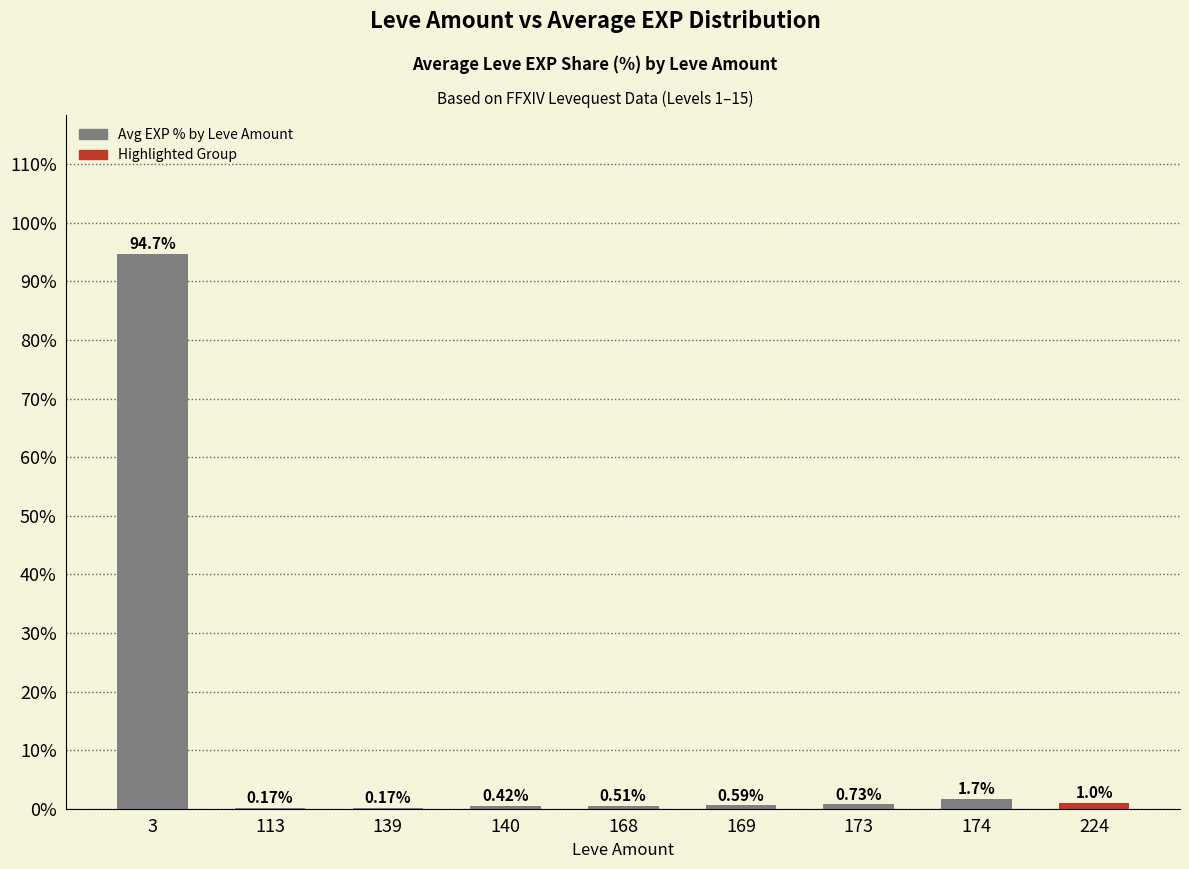

Are the bars grouped side by side (vs. stacked)?

No